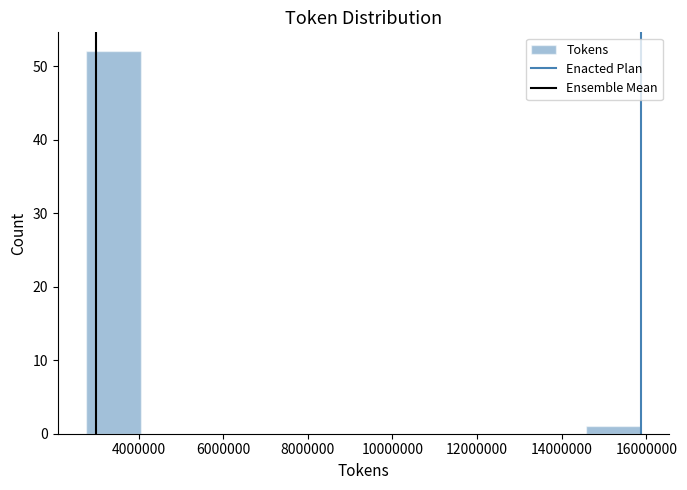

What is the height of the bar covering 14600000 to 15800000 on the x-axis? Neither the bar edges nor the heights are printed on the chart, so give them approximately, as read against the axes.

1